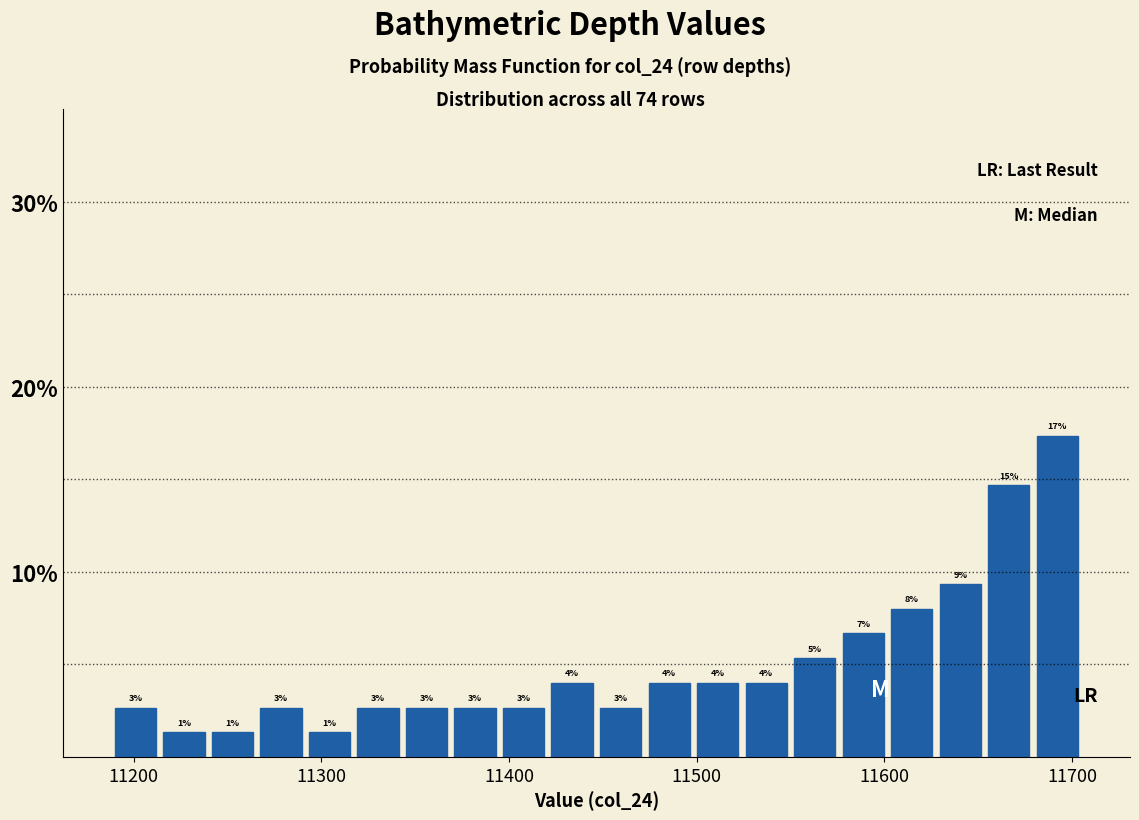

Read against the x-axis, roughly where is the centre of the tallest bar?

11690